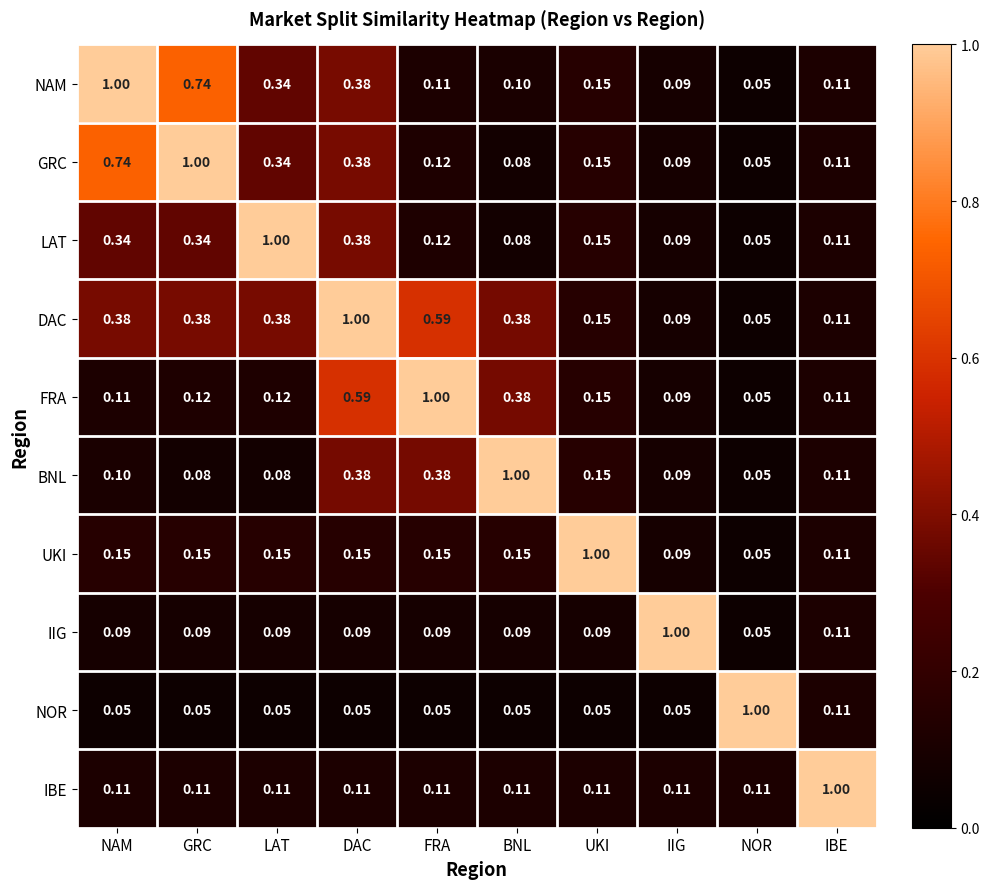

At GRC, list the series in order from largest to smallest.

GRC, NAM, DAC, LAT, UKI, FRA, IBE, IIG, BNL, NOR